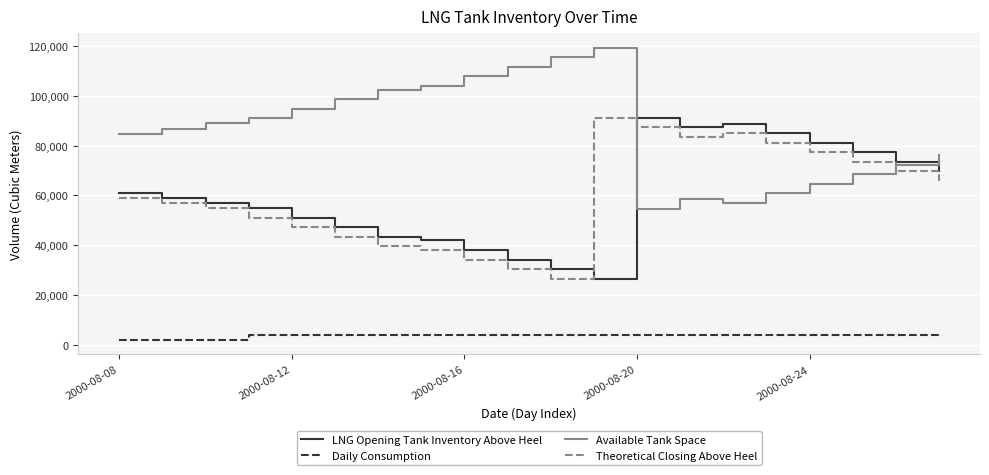

How many intersections are there between Theoretical Closing Above Heel and LNG Opening Tank Inventory Above Heel?

2